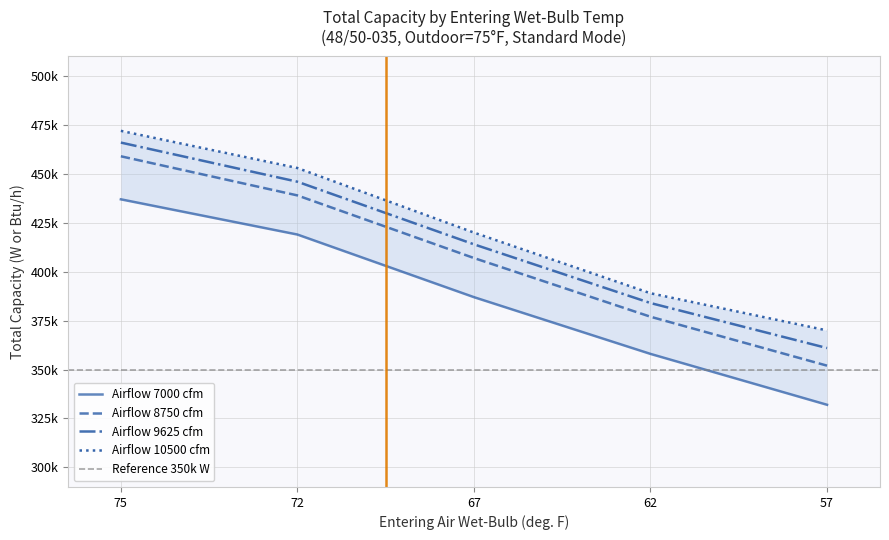

What is the highest value of the Entering Air Wet-Bulb (deg. F) series?

75.0